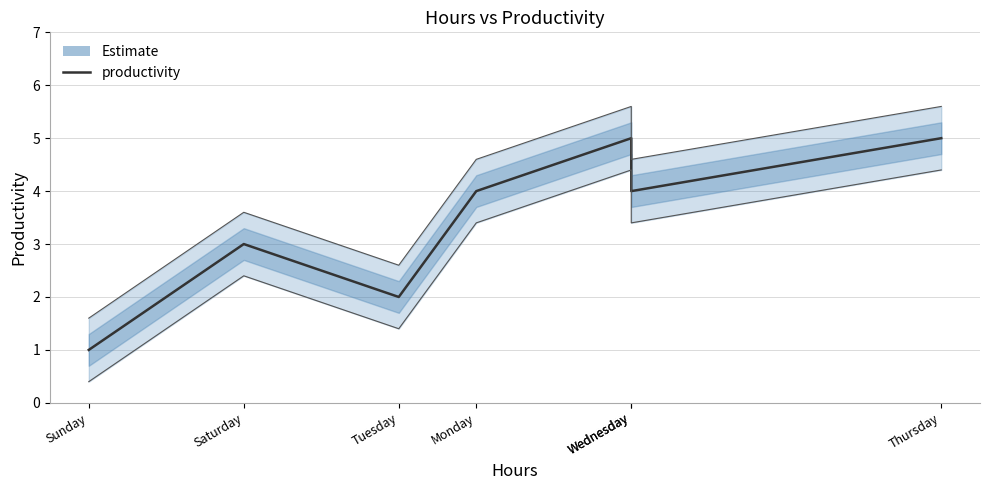

How many values are between 2 and 5?

6